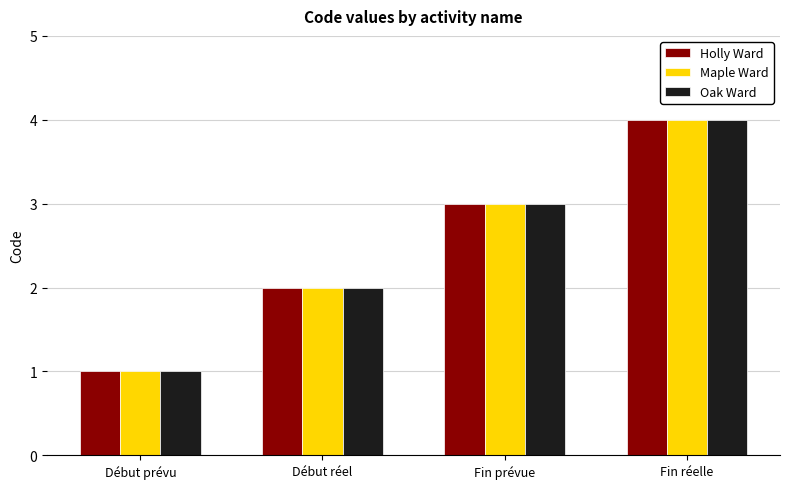

What are all the series names shown in the legend?

Holly Ward, Maple Ward, Oak Ward